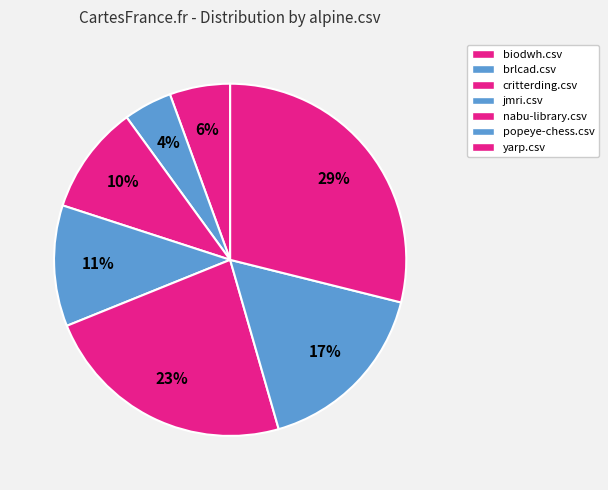

Which has a higher value, biodwh.csv or brlcad.csv?

biodwh.csv